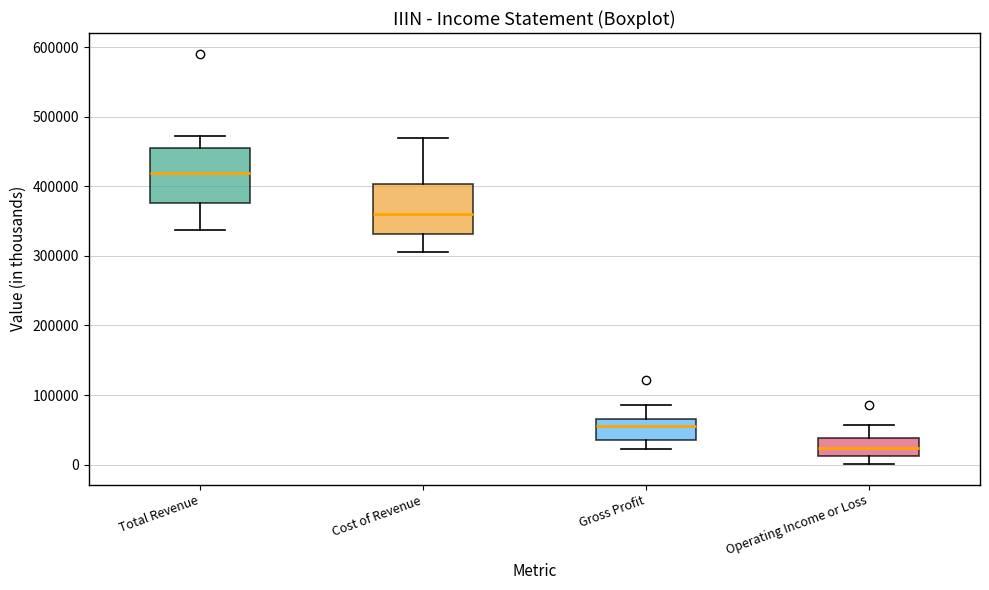

Which box's median line is the highest?

Total Revenue